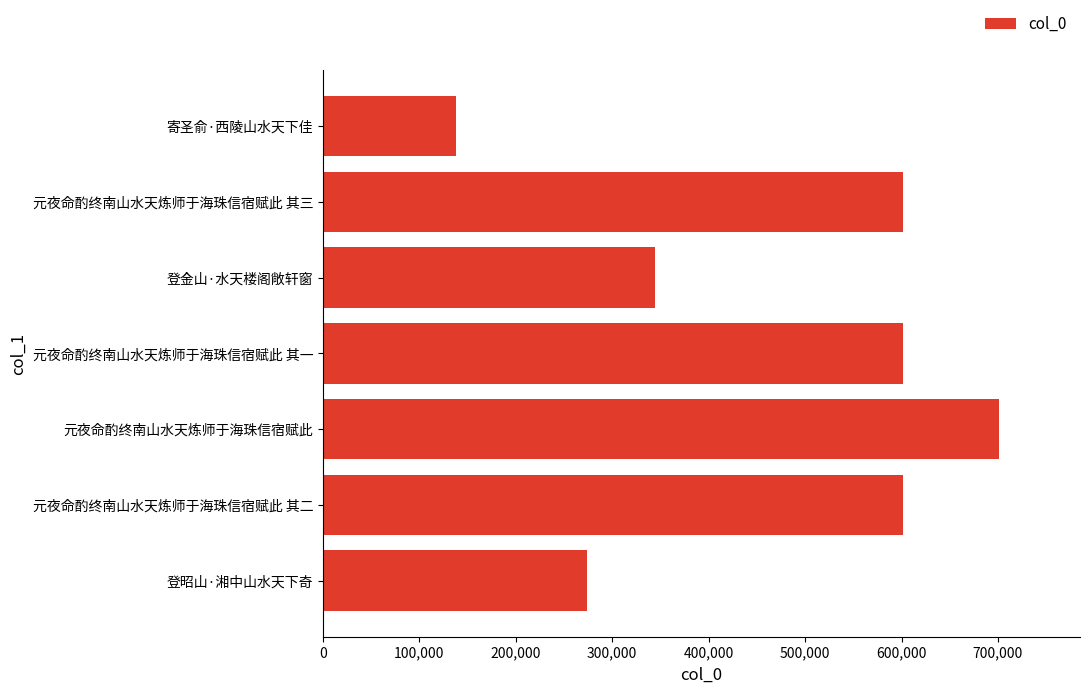

The value at 元夜命酌终南山水天炼师于海珠信宿赋此 其一 is 141678. True or false?

False